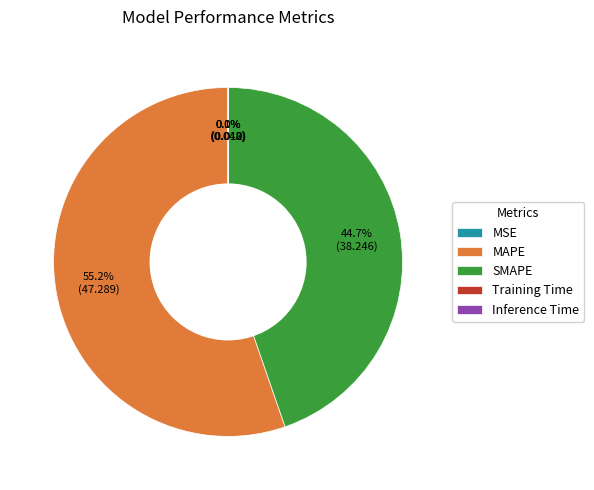

Is there a majority slice in this chart?

Yes